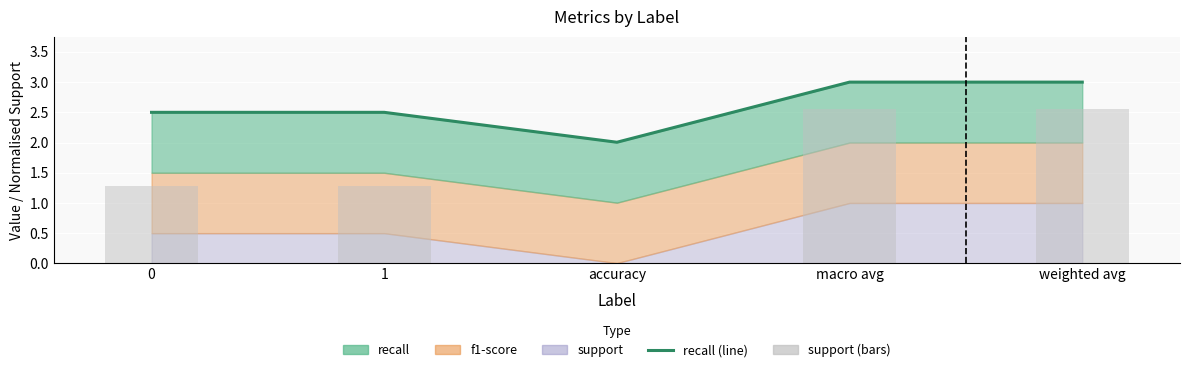

What is the value of the recall (line) bar at the 3rd from the left?

2.0